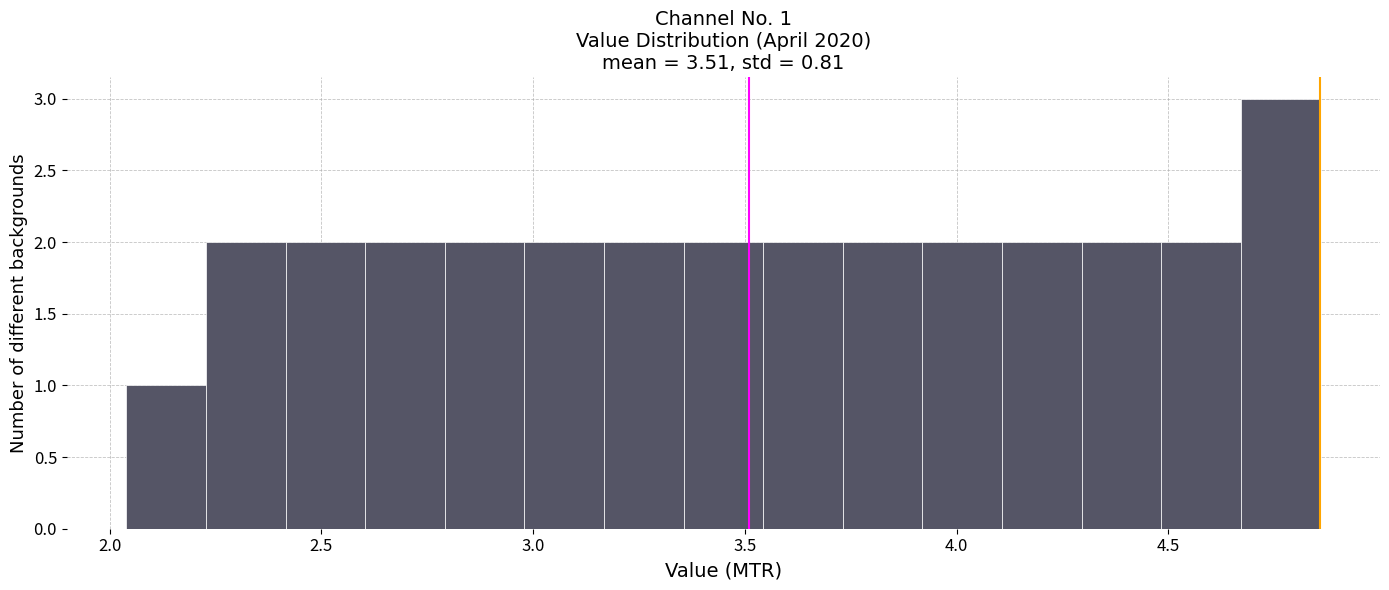

Around what value on the x-axis is the tallest bar? Give the approximate position of its centre, as read against the axis.

4.75